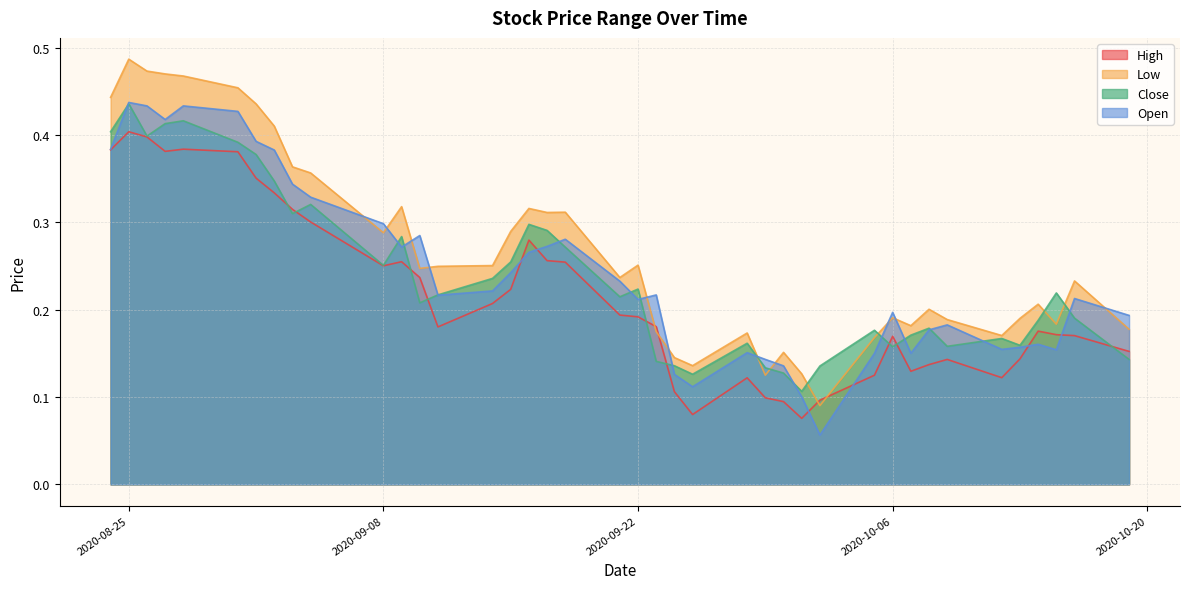

Where is Low nearest to the value 0?

2020-10-02